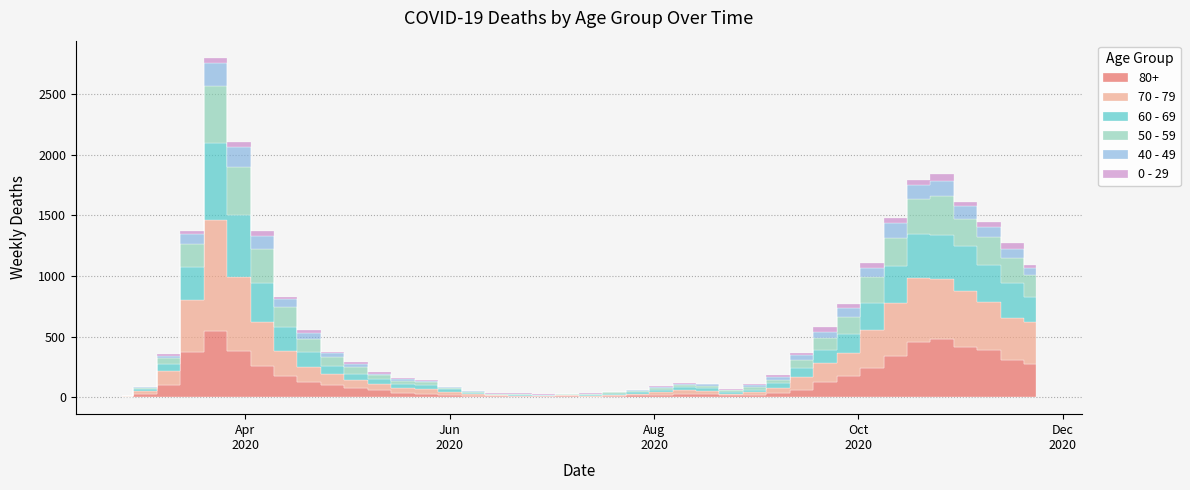

Which series has the largest total across all categories?

70 - 79